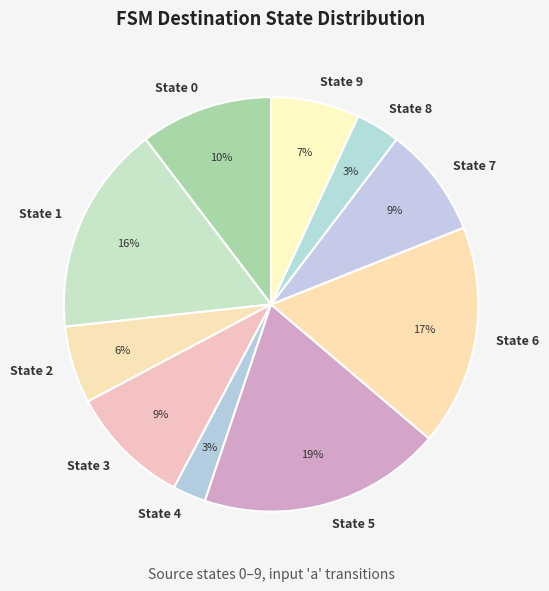

Which has a higher value, State 6 or State 0?

State 6